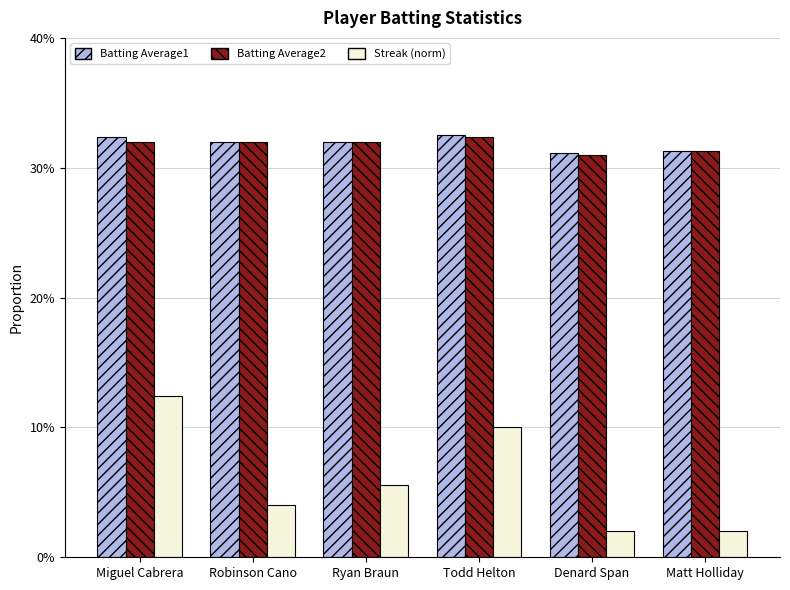

Reading left to right, list all the values displayed in this chart.

Batting Average1: Miguel Cabrera=0.3	Robinson Cano=0.3	Ryan Braun=0.3	Todd Helton=0.3	Denard Span=0.3	Matt Holliday=0.3
Batting Average2: Miguel Cabrera=0.3	Robinson Cano=0.3	Ryan Braun=0.3	Todd Helton=0.3	Denard Span=0.3	Matt Holliday=0.3
Streak (norm): Miguel Cabrera=0.1	Robinson Cano=0.0	Ryan Braun=0.1	Todd Helton=0.1	Denard Span=0.0	Matt Holliday=0.0